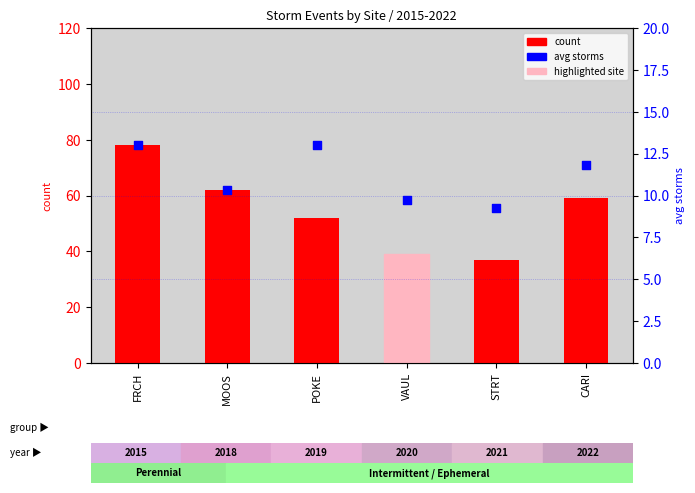

Is the value of avg storms at VAUL greater than the value of count at STRT?

No